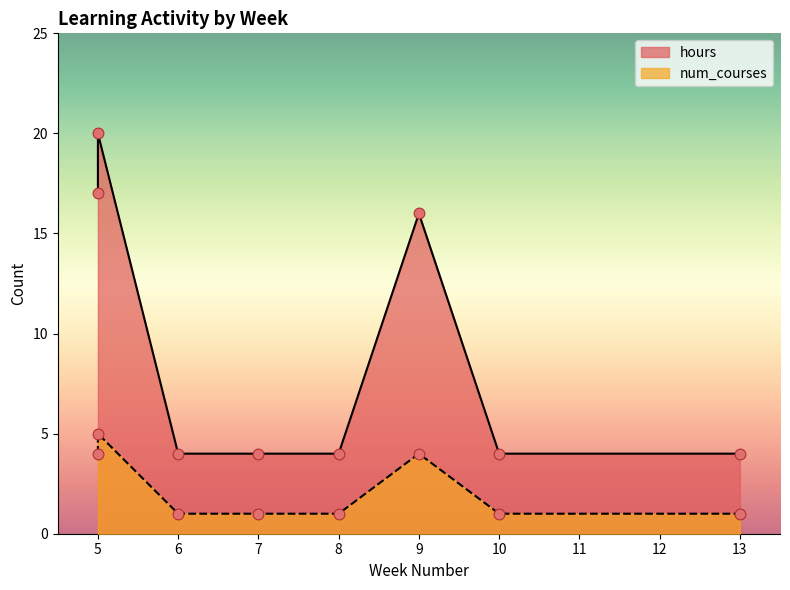

Which series has the largest total across all categories?

hours